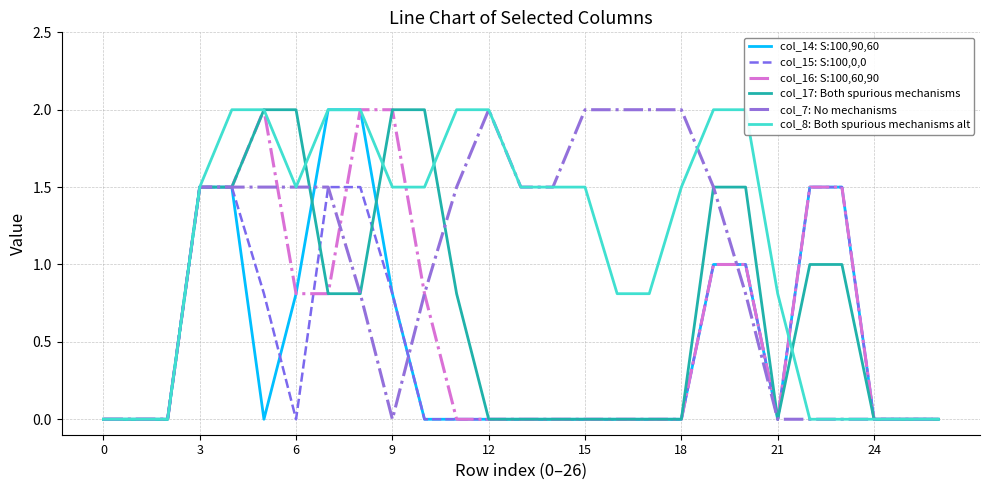

True or false: col_16: S:100,60,90 has a value of 0.0 at 0.

True